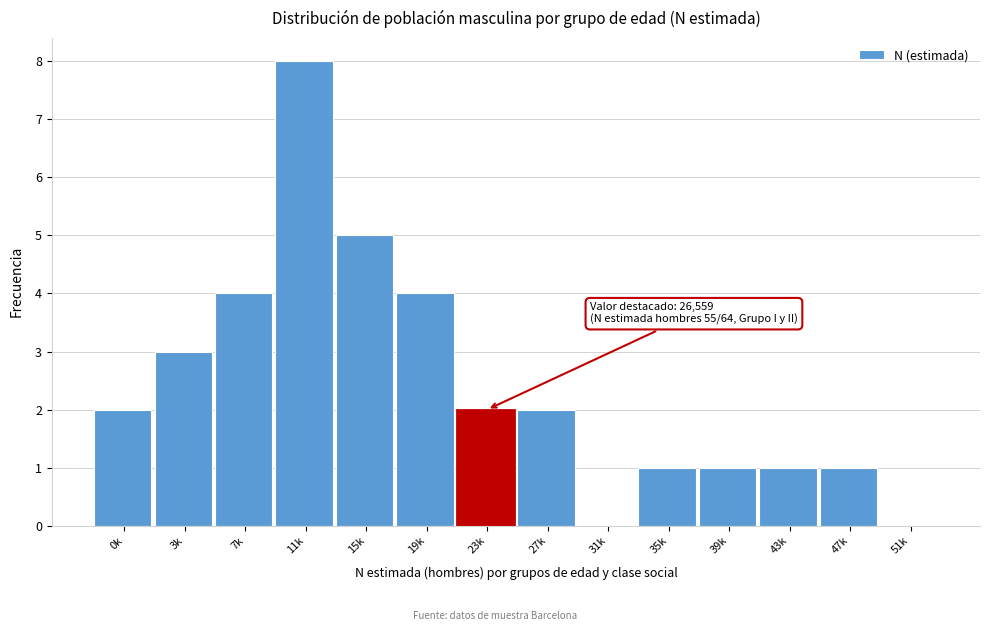

Reading left to right, transcribe all the data shown in this chart.

0k=2	3k=3	7k=4	11k=8	15k=5	19k=4	23k=2	27k=2	31k=0	35k=1	39k=1	43k=1	47k=1	51k=0